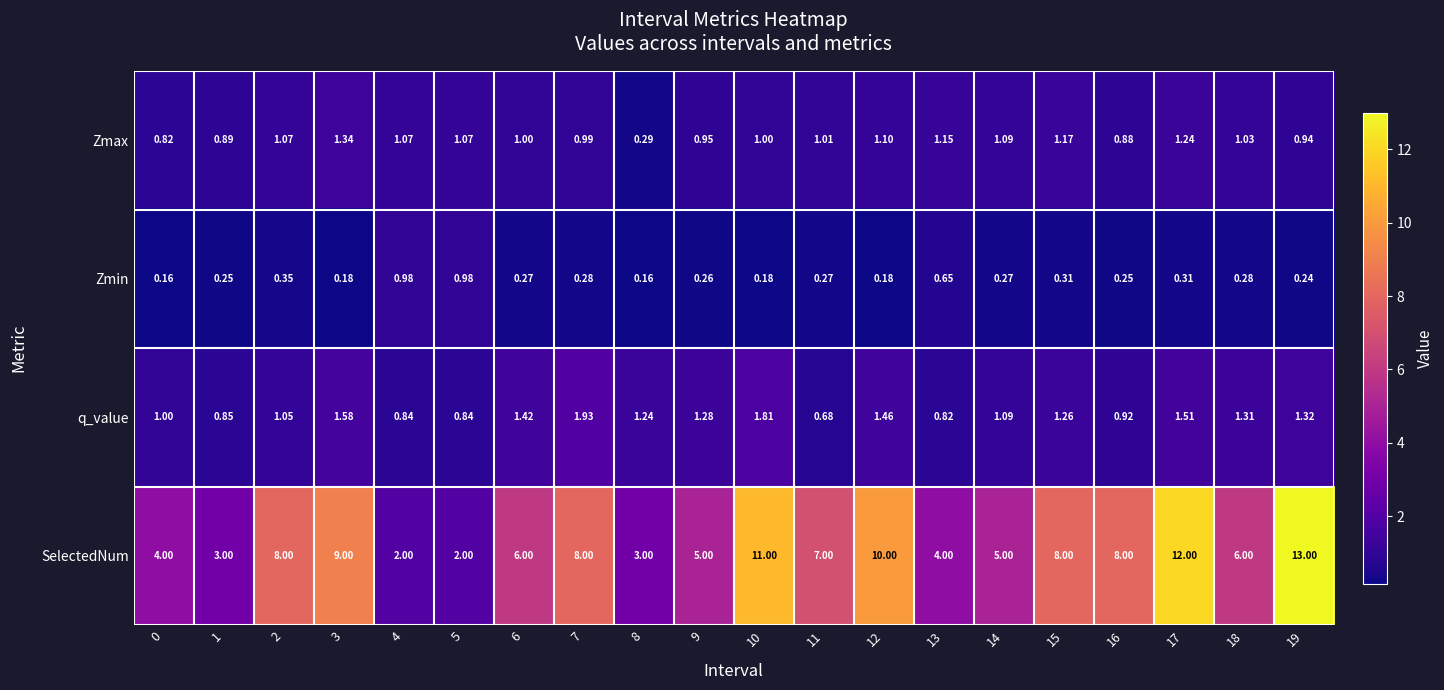

Which series has the largest range (max minus min)?

SelectedNum